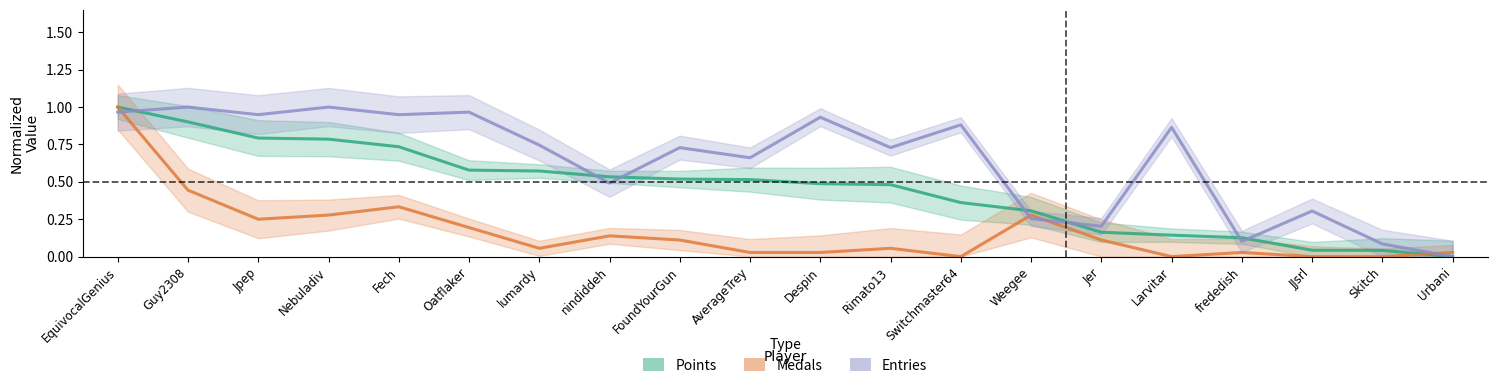

What is the difference between the second highest and minimum values in the Entries (normalized) series?

1.0